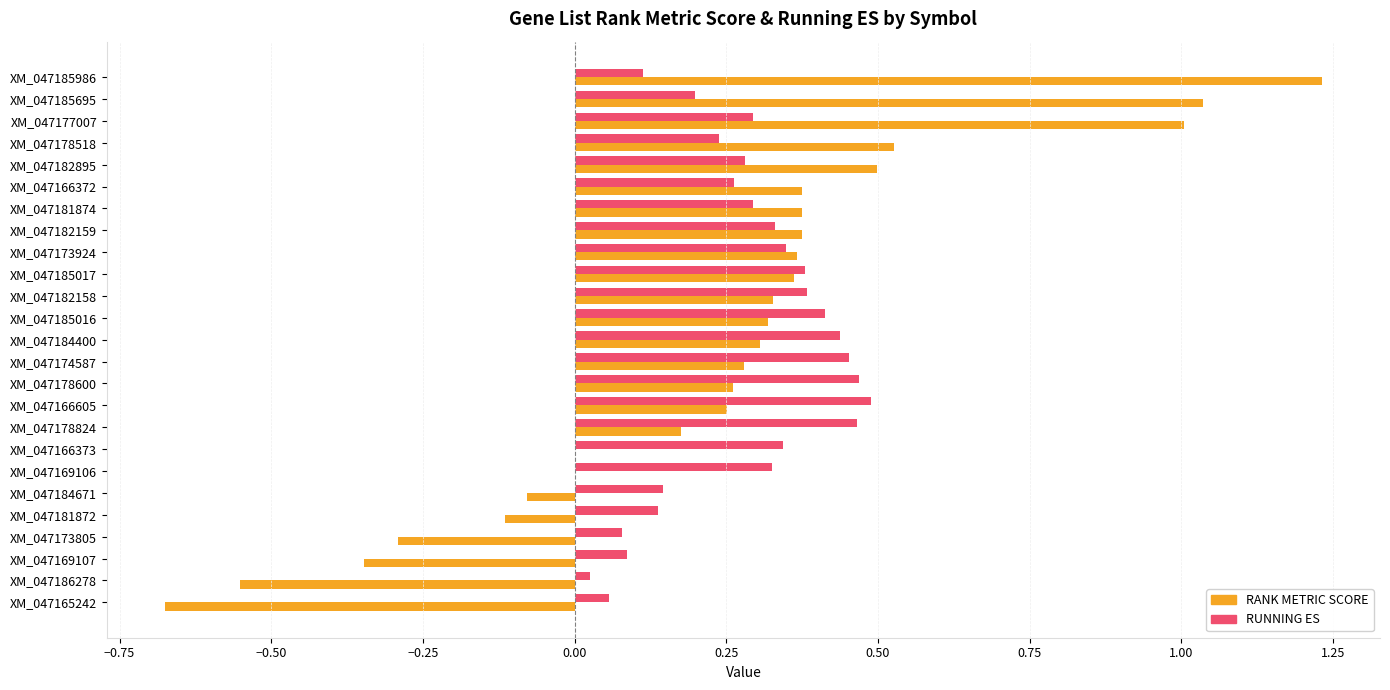

Which series changed the most between XM_047169106 and XM_047173805?

RANK METRIC SCORE